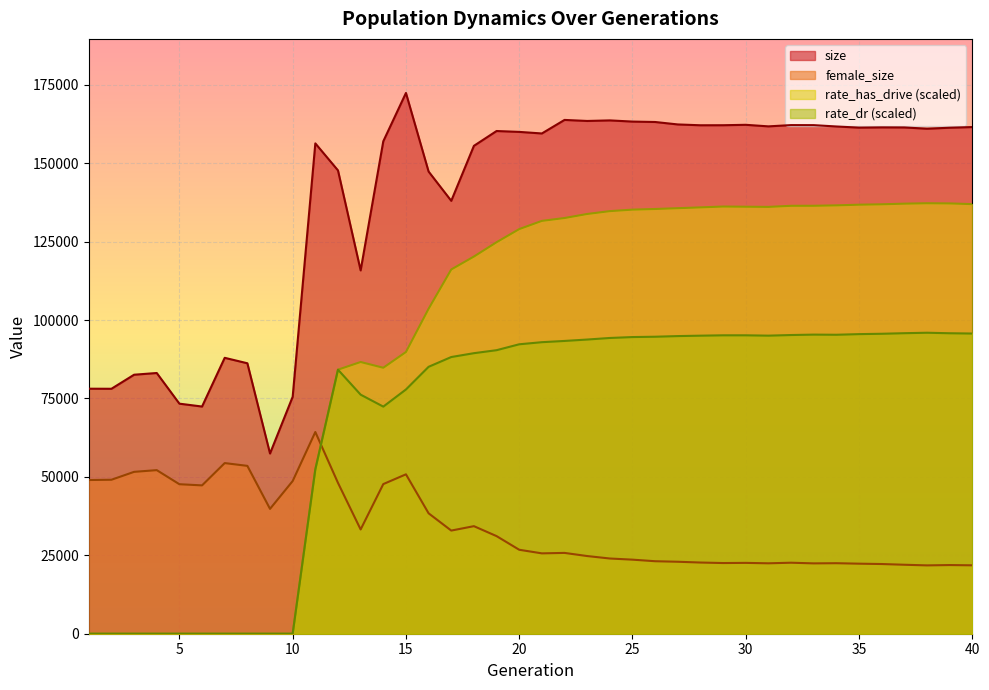

At 23, list the series in order from smallest to largest.

female_size, rate_dr, rate_has_drive, size